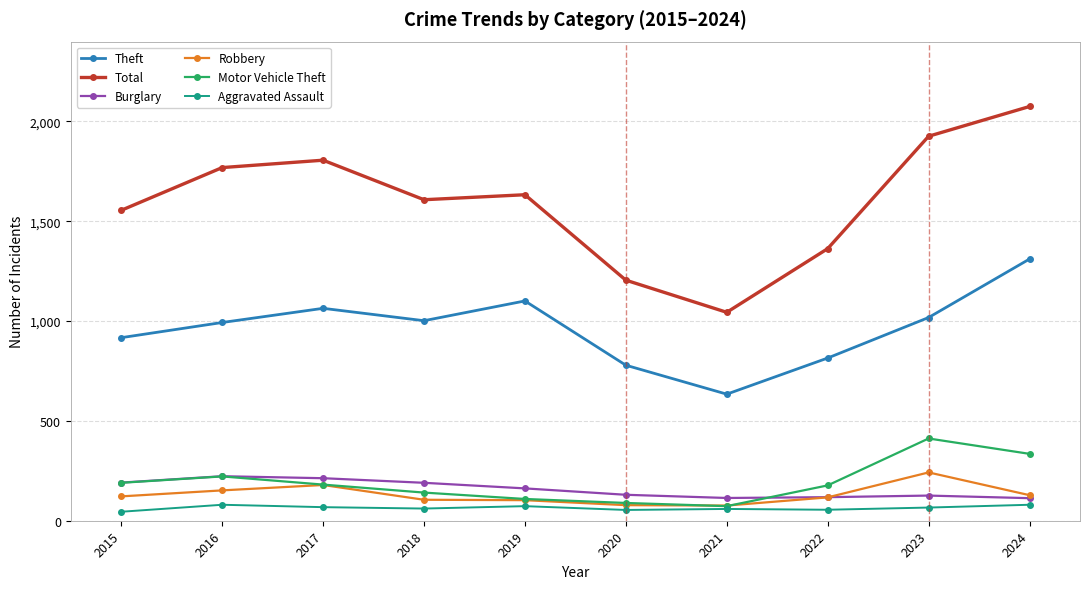

What is the value of the Aggravated Assault point at the 10th from the left?

80